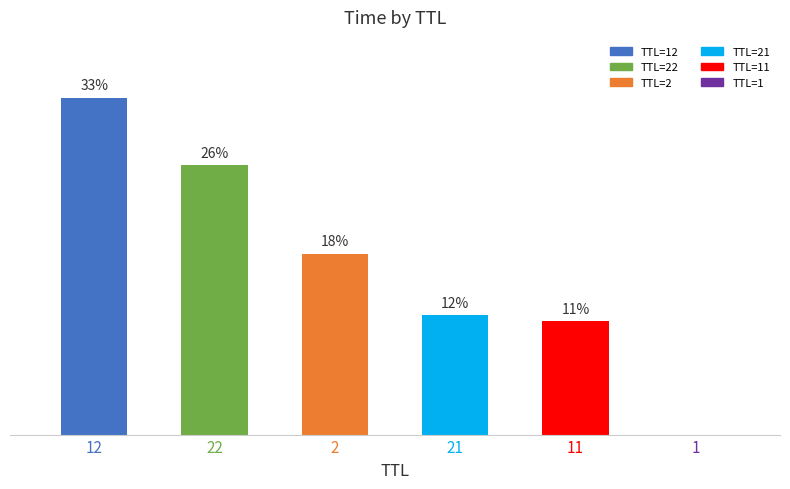

The value at 22 is 18.0. True or false?

False